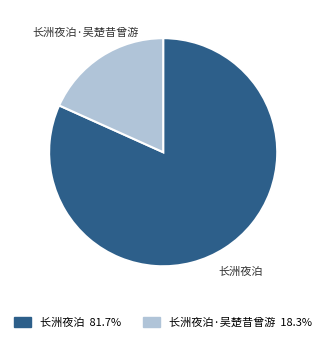

How many slices are in this pie chart?

2